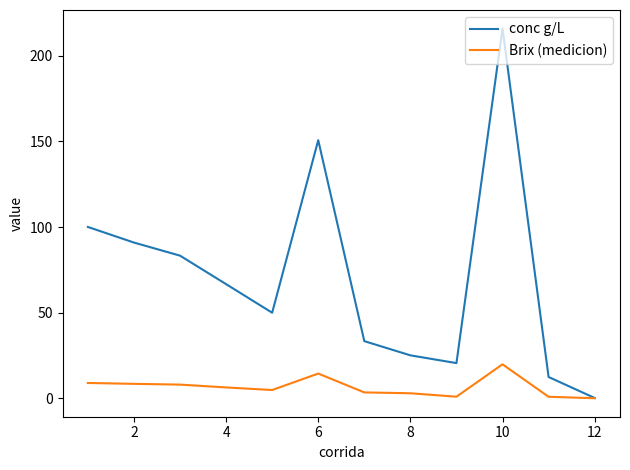

Which series has the largest total across all categories?

conc g/L